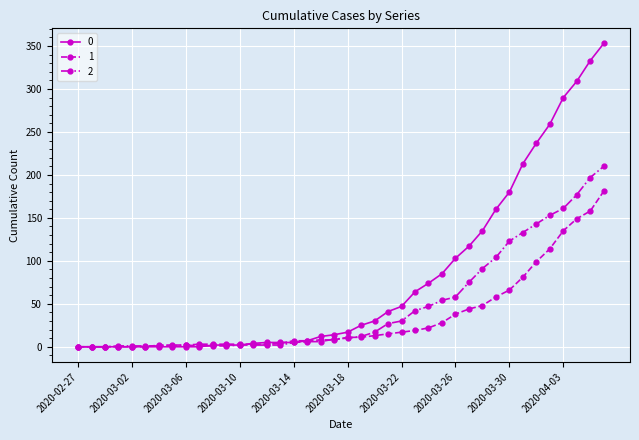

Rank the series by their average value, from highest to lowest.

0, 2, 1